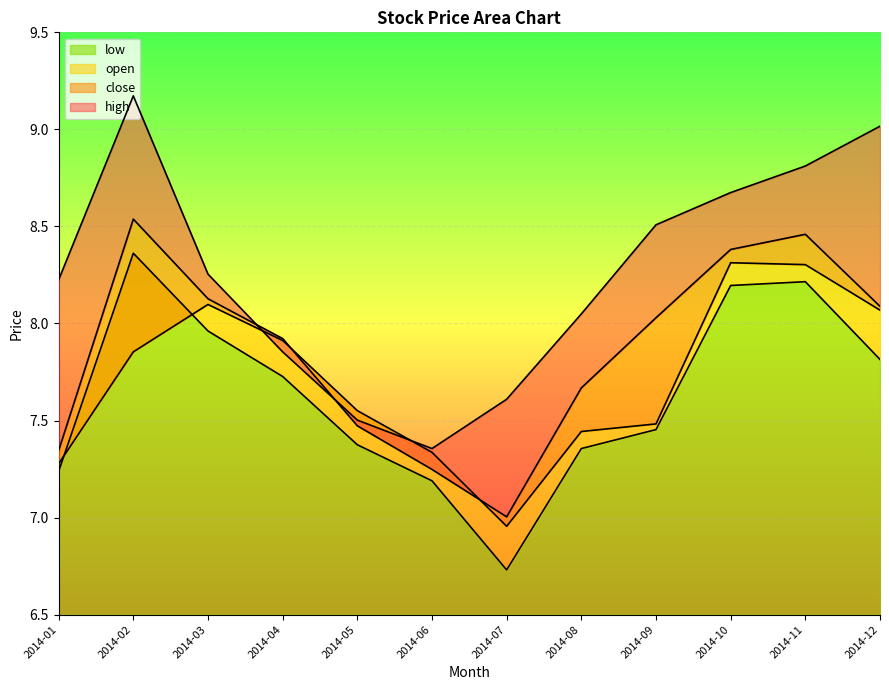

At which category is the sum across all series the highest?

2014-02